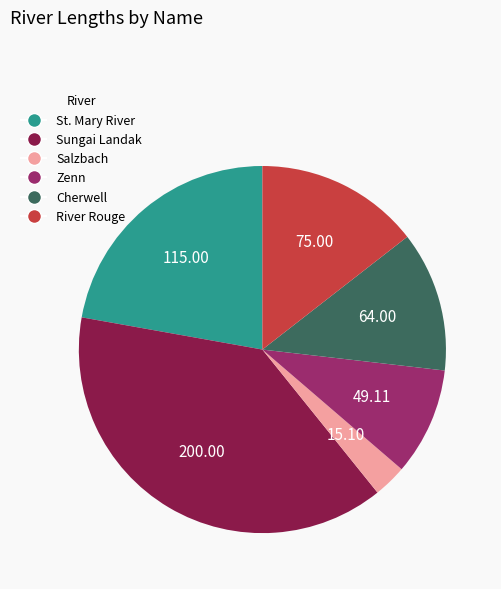

Do Salzbach and Sungai Landak together represent more than half of the pie?

No